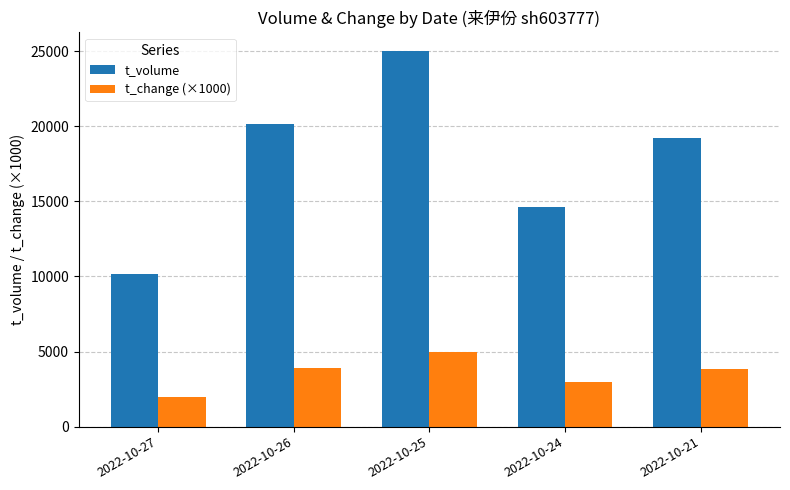

Is the value of t_volume at 2022-10-27 greater than the value of t_change (×1000) at 2022-10-26?

Yes